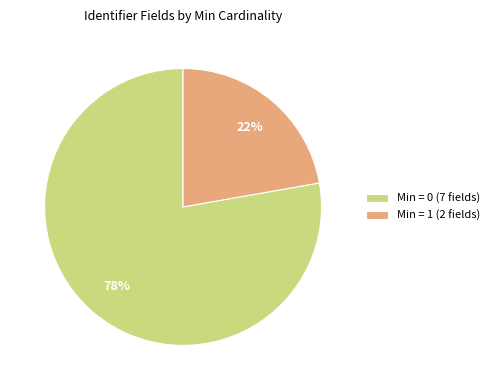

Count the number of slices in the pie.

2